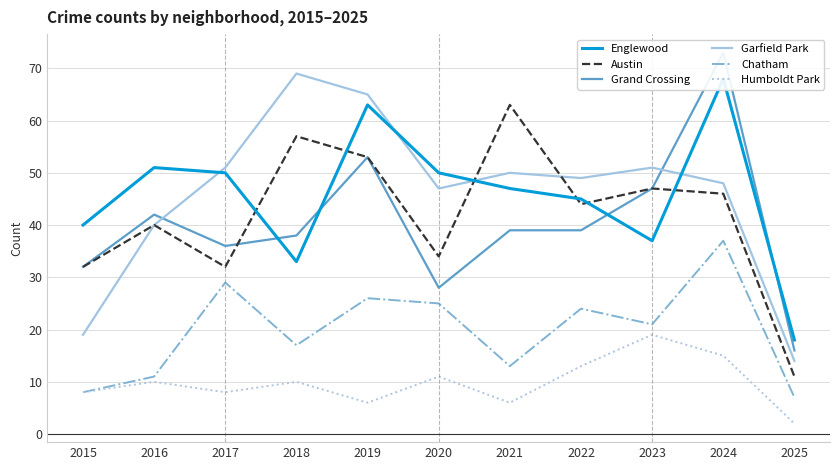

True or false: Garfield Park has more than 1 points higher than both neighbors.

True